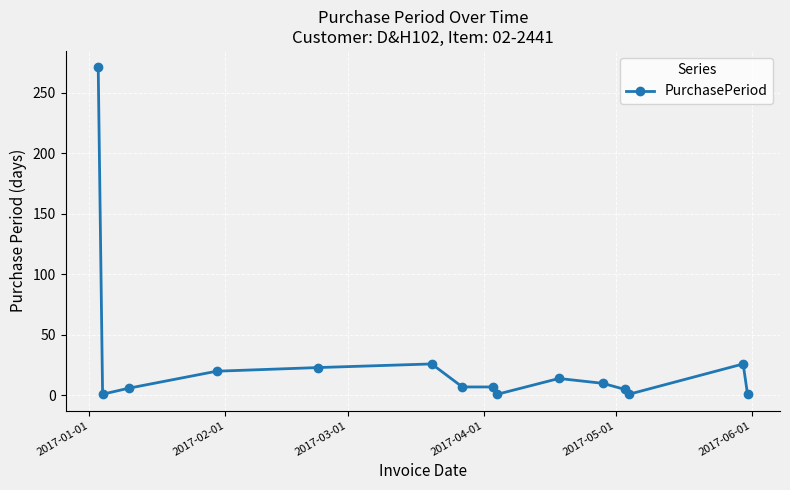

Does the chart display data point markers on the line(s)?

Yes